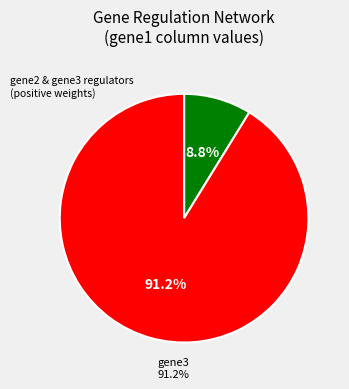

To the nearest percent, what is the combined percentage of gene3 and gene2?

100%